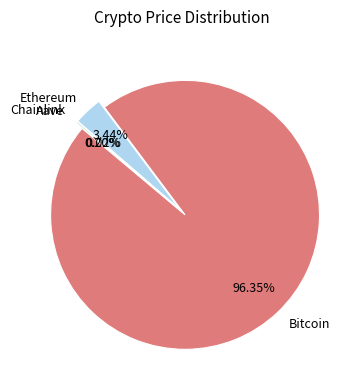

Combined, what portion of the pie is Ethereum and Chainlink?

3.5%